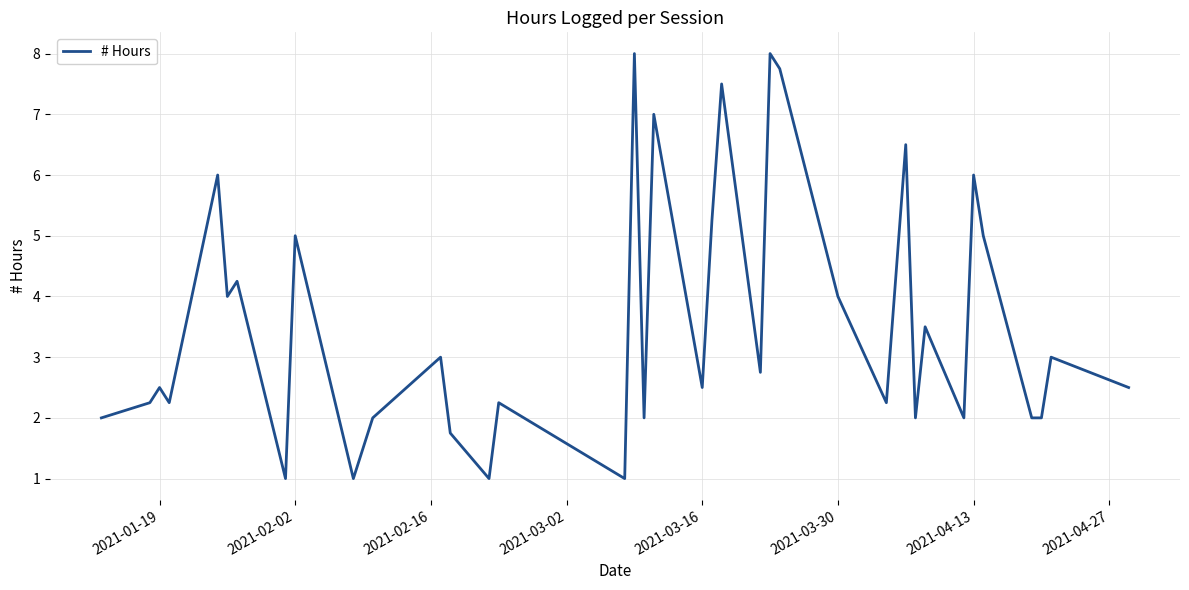

What is the smallest value displayed?

1.0